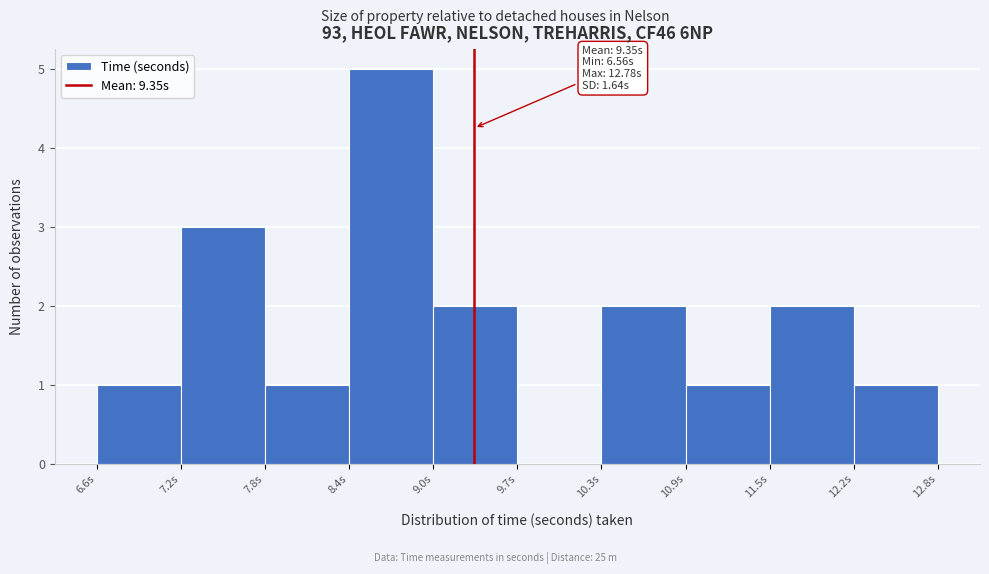

Which range on the x-axis has the tallest bar?

8.4 to 9.0